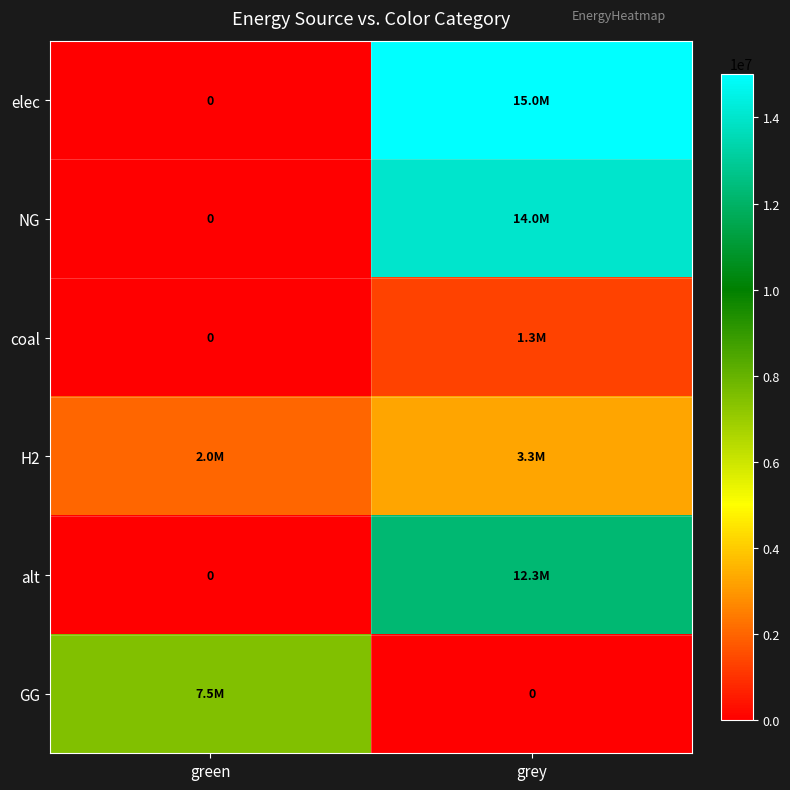

What is the sum of the alt values at grey and green?

12257943.9